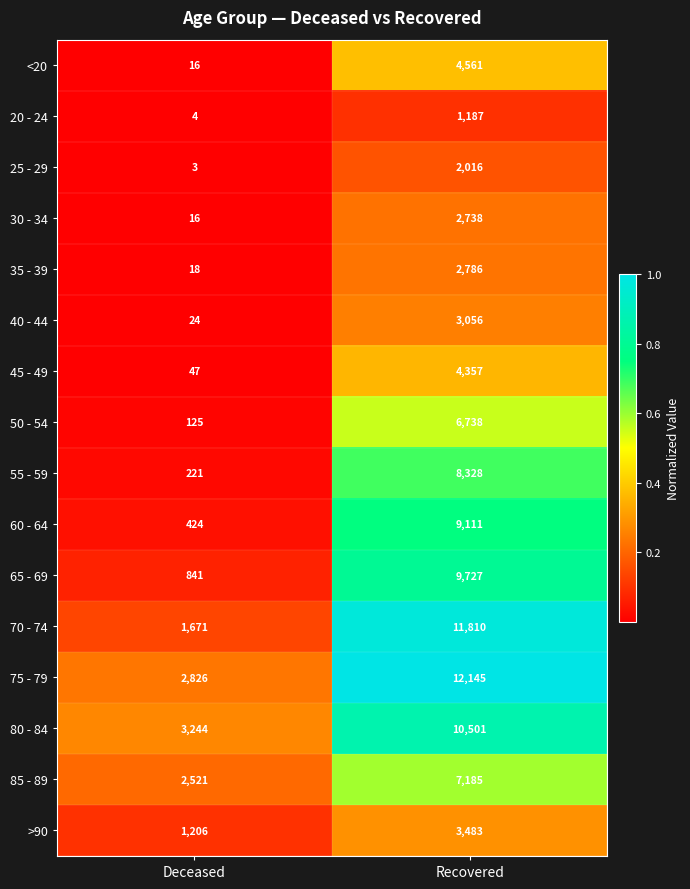

Which series has the largest range (max minus min)?

70 - 74